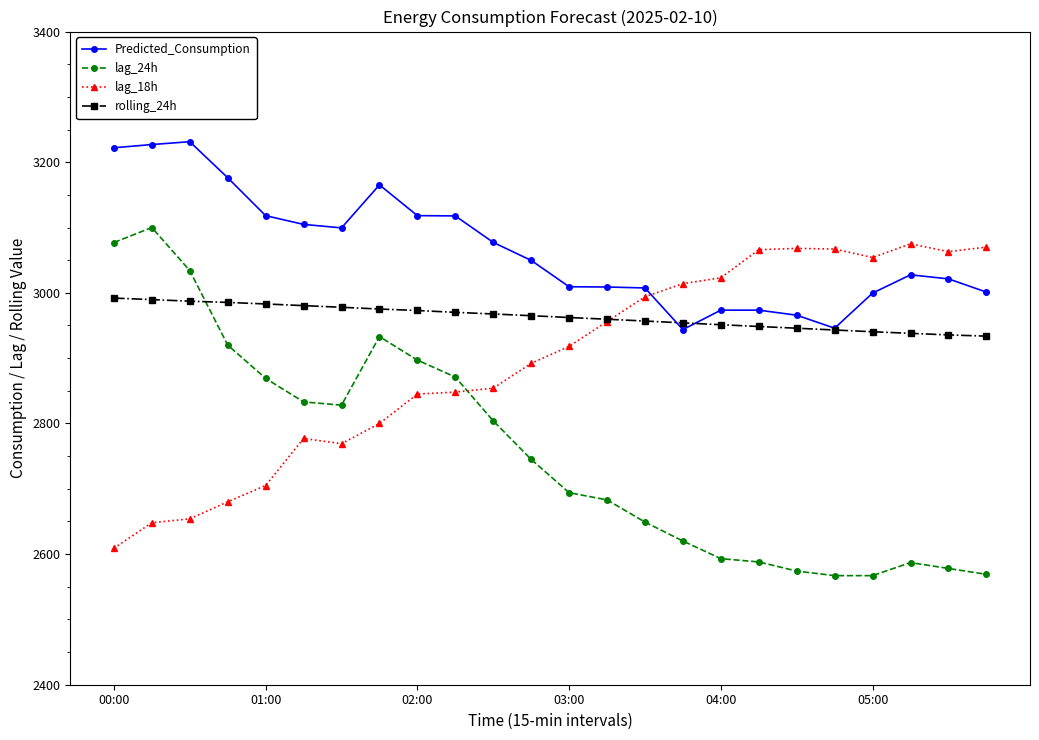

What is the value of the rolling_24h point at the 9th from the left?

2972.9